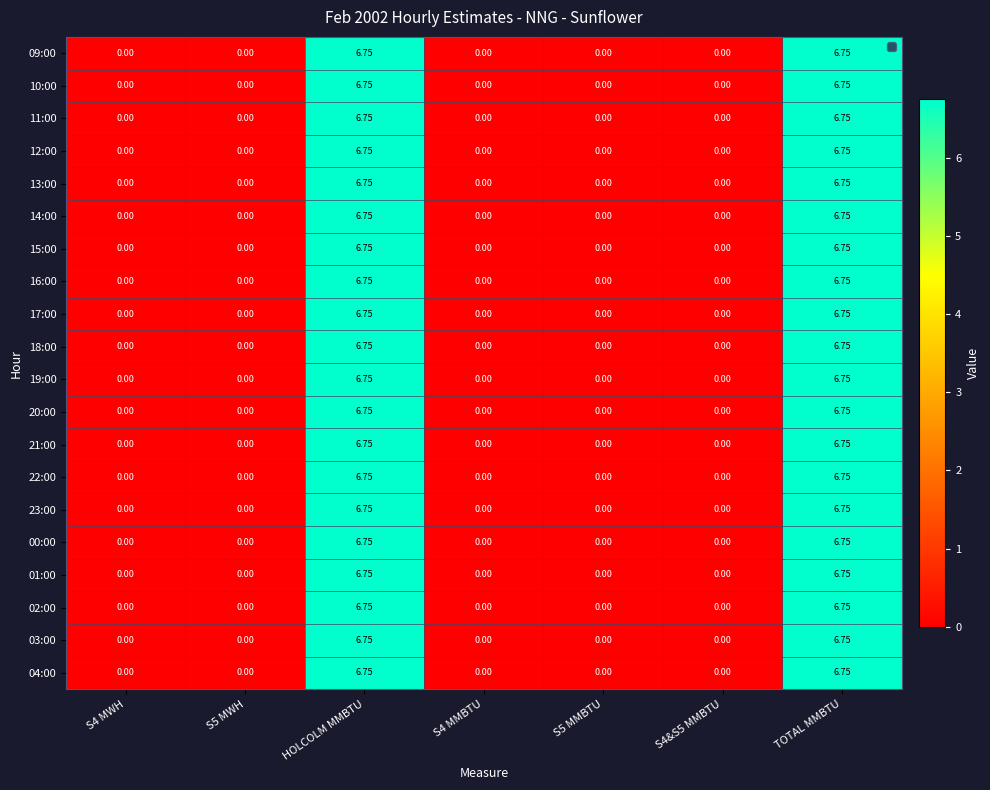

Is the value of 17:00 at S4&S5 MMBTU greater than the value of 20:00 at HOLCOLM MMBTU?

No